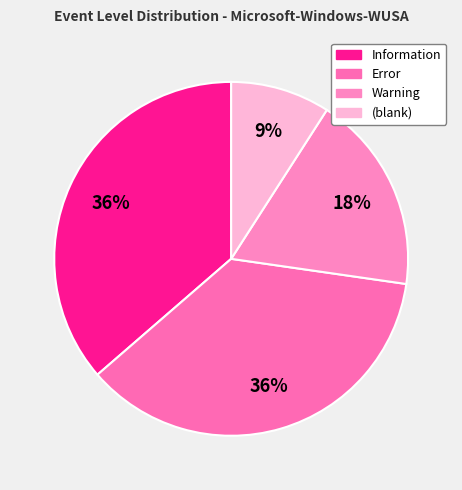

Count the number of slices in the pie.

4